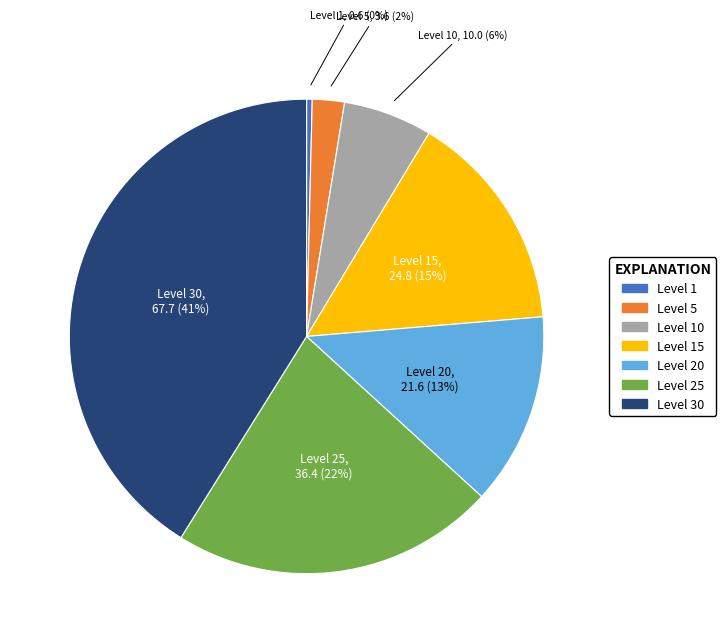

To the nearest percent, what is the difference between the largest and smallest slice percentages?

41%